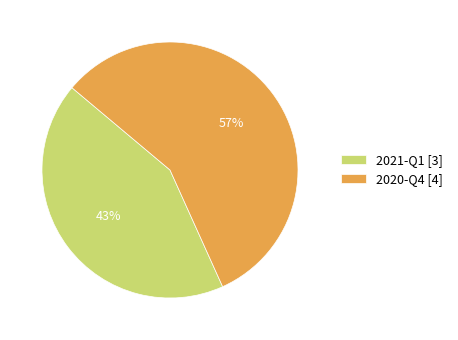

Does 2021-Q1 represent more than half of the total?

No